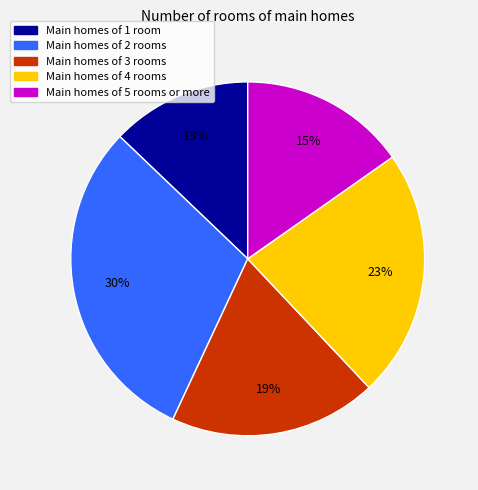

Is the sum of Main homes of 5 rooms or more and Main homes of 4 rooms greater than half?

No